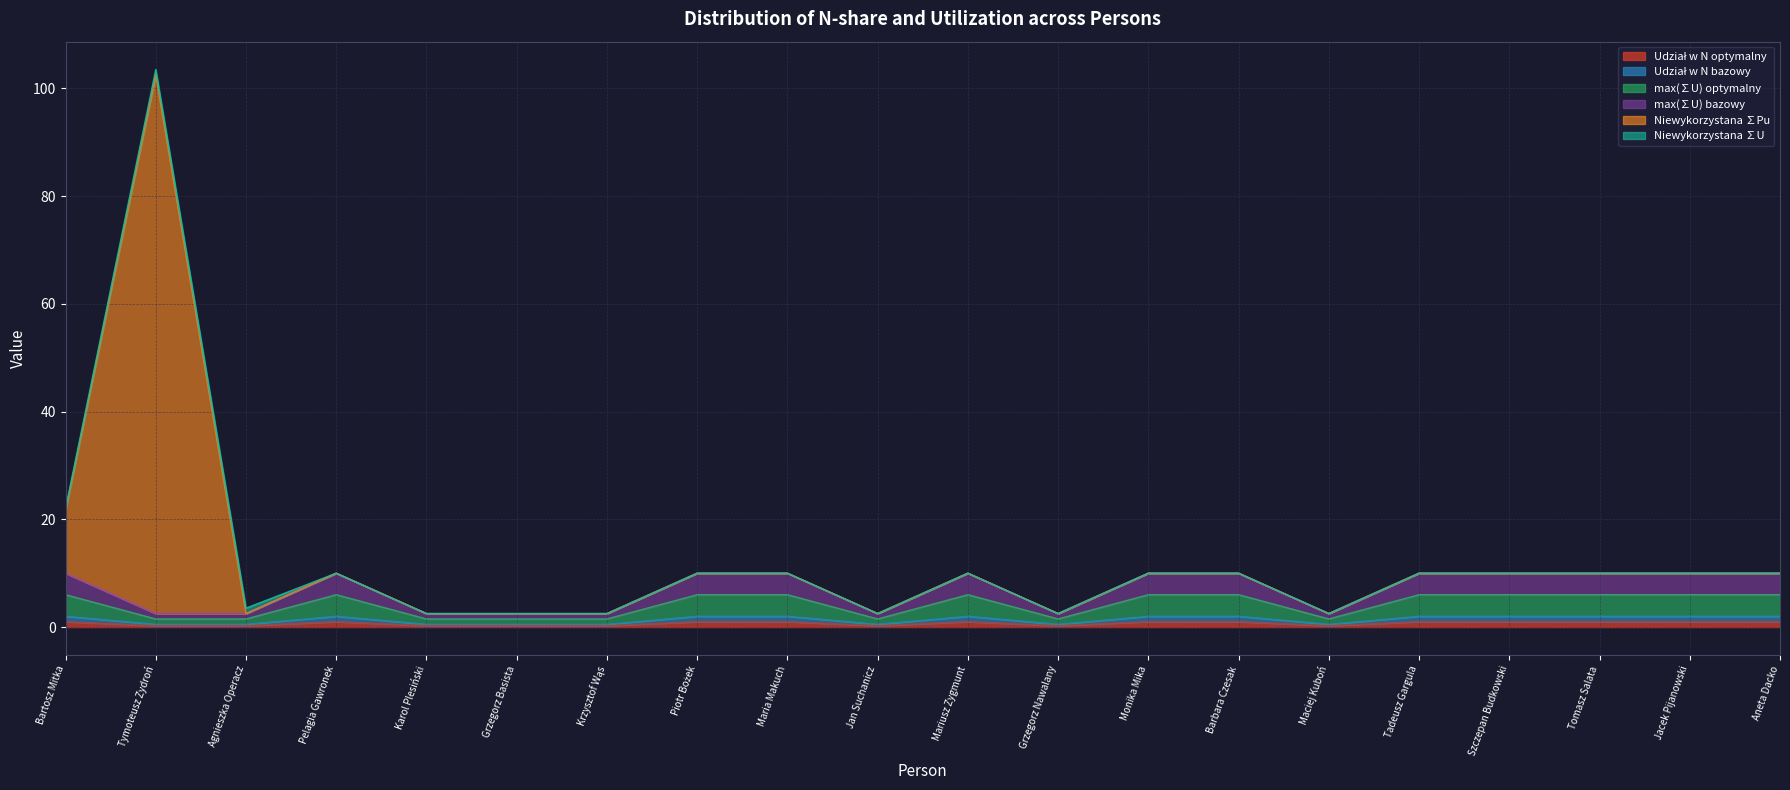

What is the difference between the maximum and minimum values in the Niewykorzystana ∑Pu series?

101.0